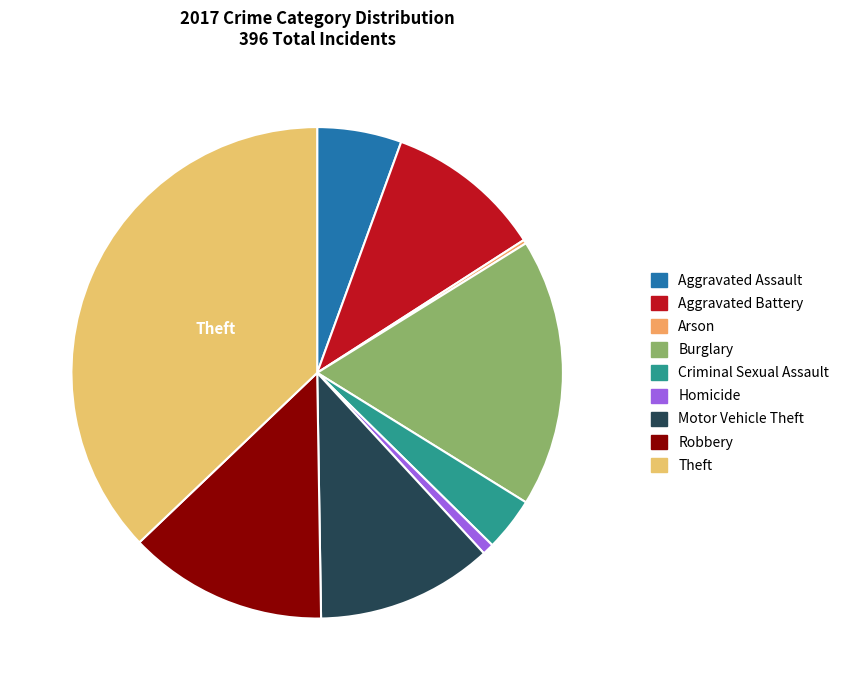

What percentage is the Homicide slice, to the nearest percent?

1%